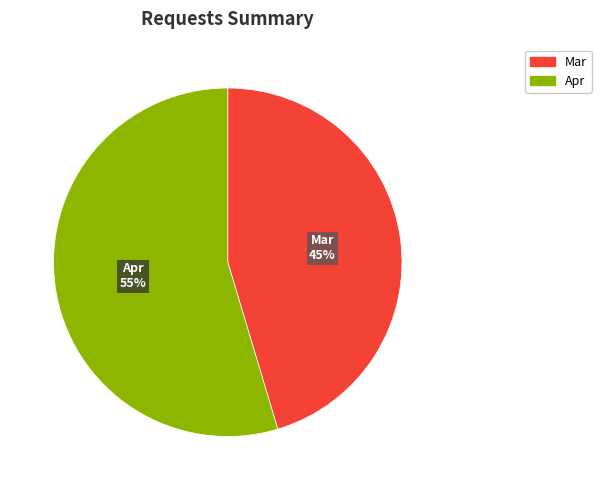

Is there any slice that represents more than half of the pie?

Yes